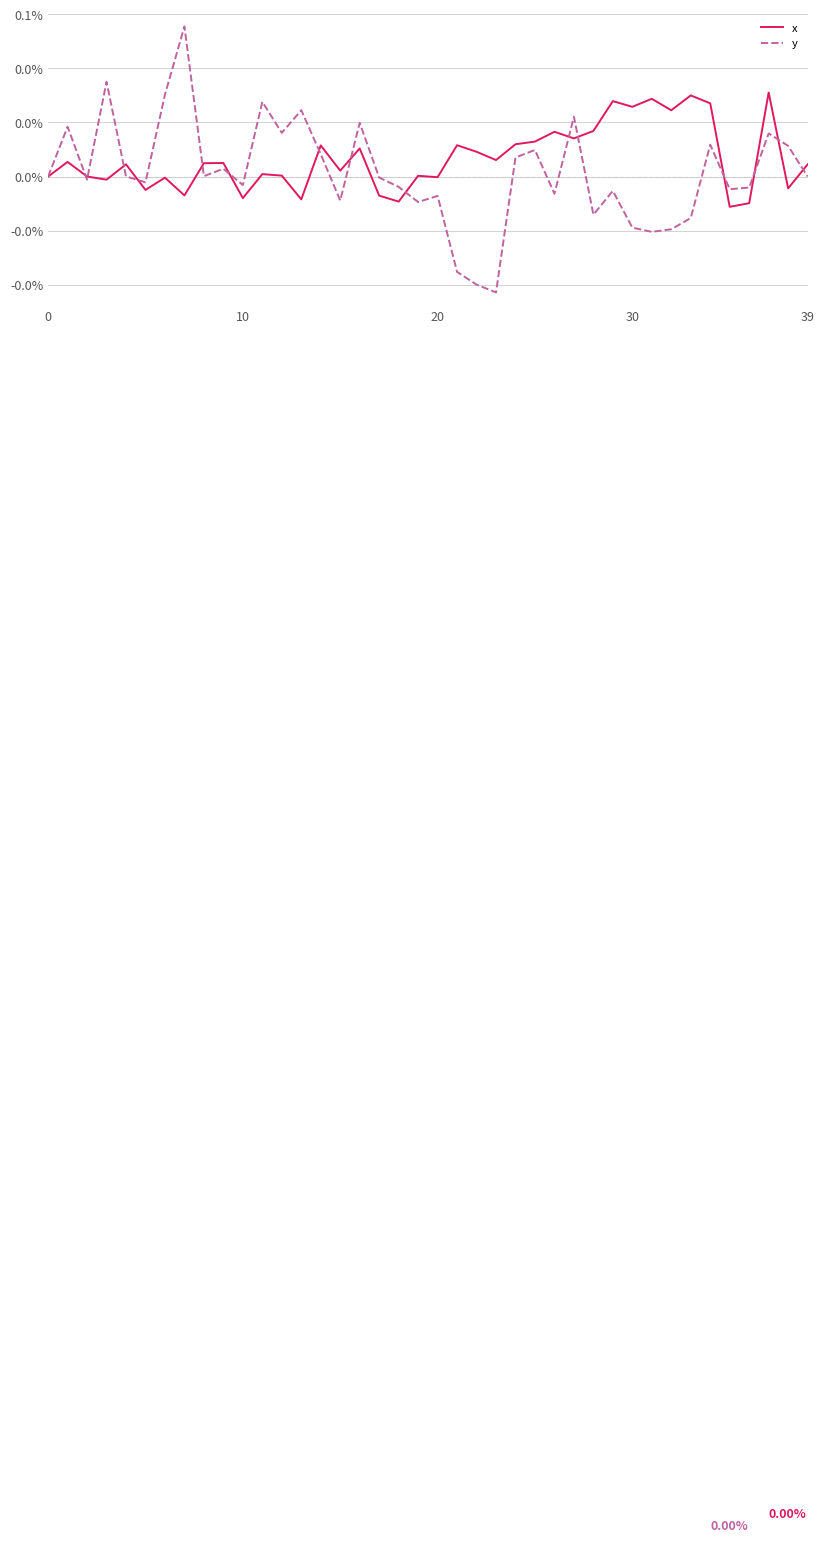

Rank the series by their maximum value, from highest to lowest.

y, x